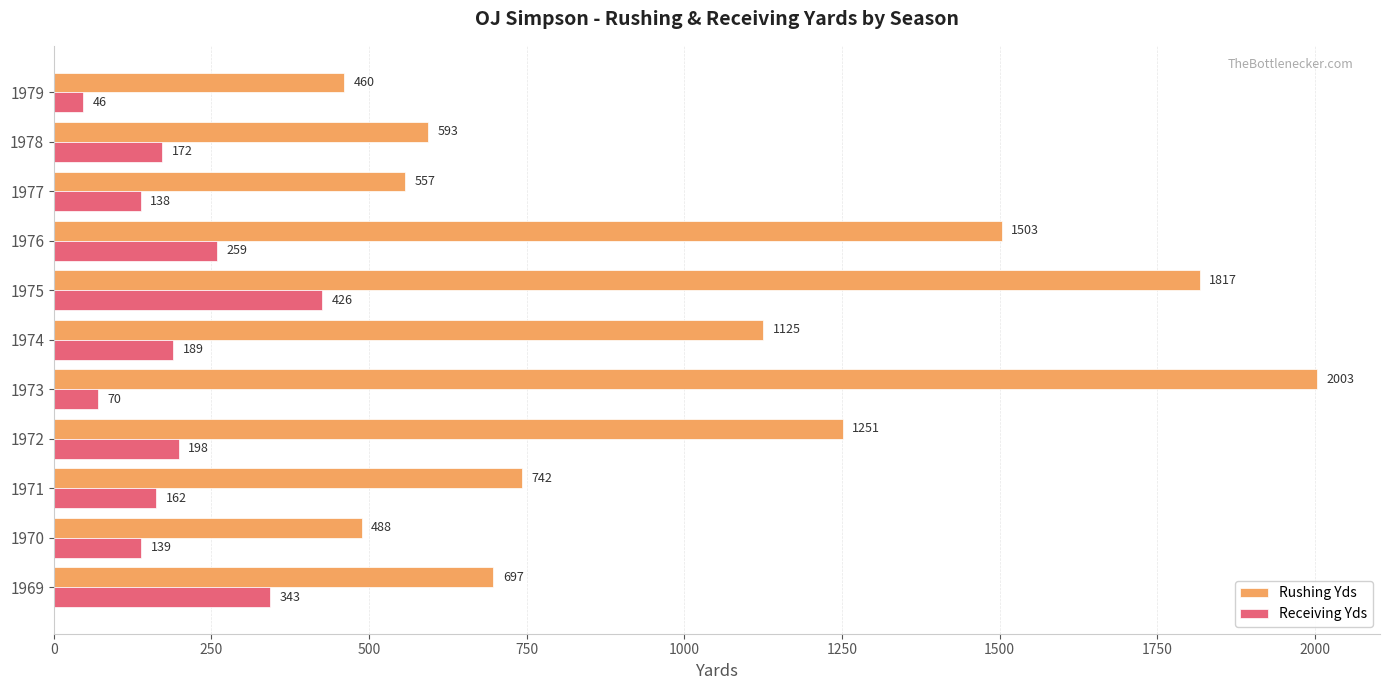

At which category is the sum across all series the highest?

1975